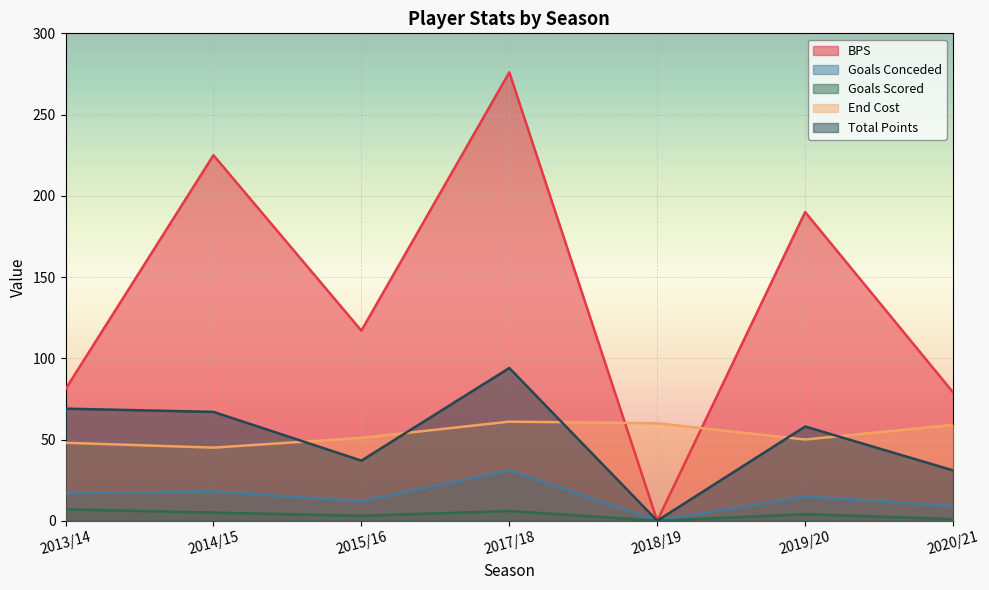

What is the maximum value shown in the chart?

276